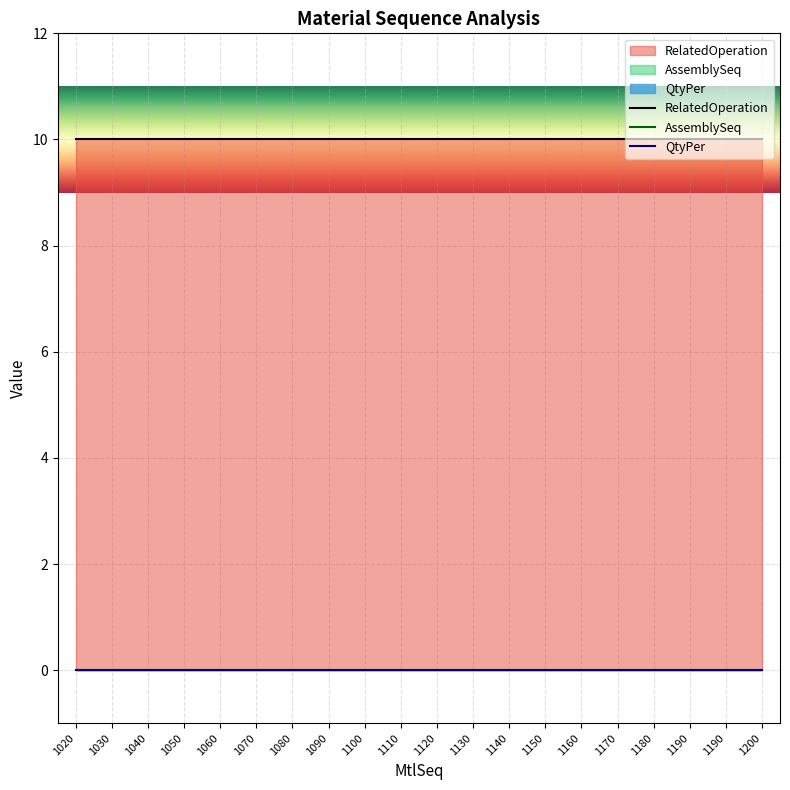

Reading left to right, what are all the values shown in this chart?

RelatedOperation: 10.0	10.0	10.0	10.0	10.0	10.0	10.0	10.0	10.0	10.0	10.0	10.0	10.0	10.0	10.0	10.0	10.0	10.0	10.0	10.0
AssemblySeq: 0.0	0.0	0.0	0.0	0.0	0.0	0.0	0.0	0.0	0.0	0.0	0.0	0.0	0.0	0.0	0.0	0.0	0.0	0.0	0.0
QtyPer: 0.0	0.0	0.0	0.0	0.0	0.0	0.0	0.0	0.0	0.0	0.0	0.0	0.0	0.0	0.0	0.0	0.0	0.0	0.0	0.0